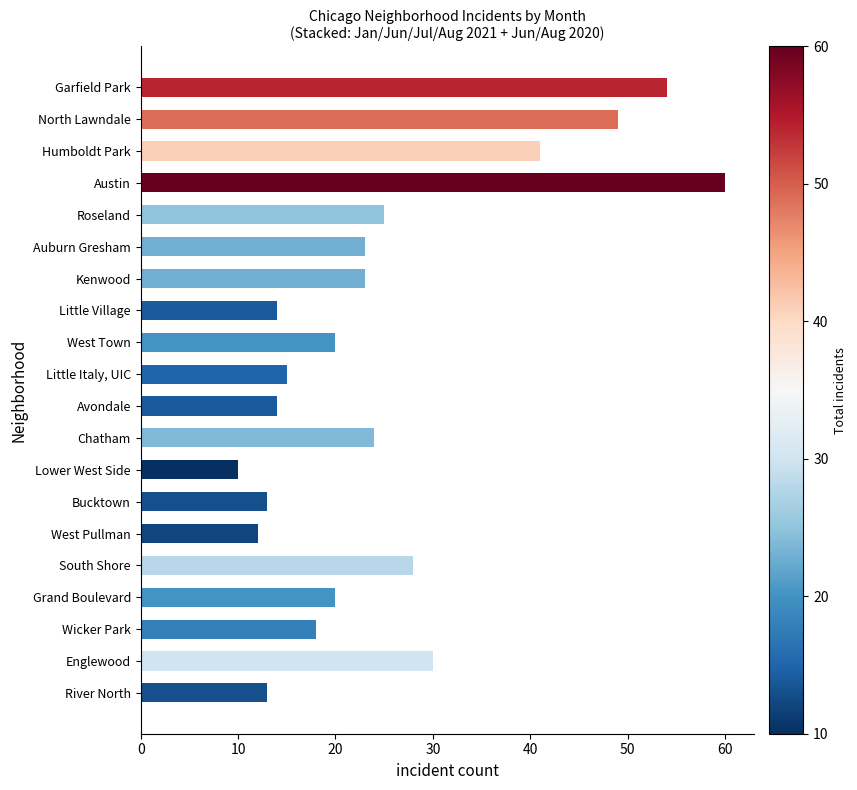

How many series are shown in this chart?

6